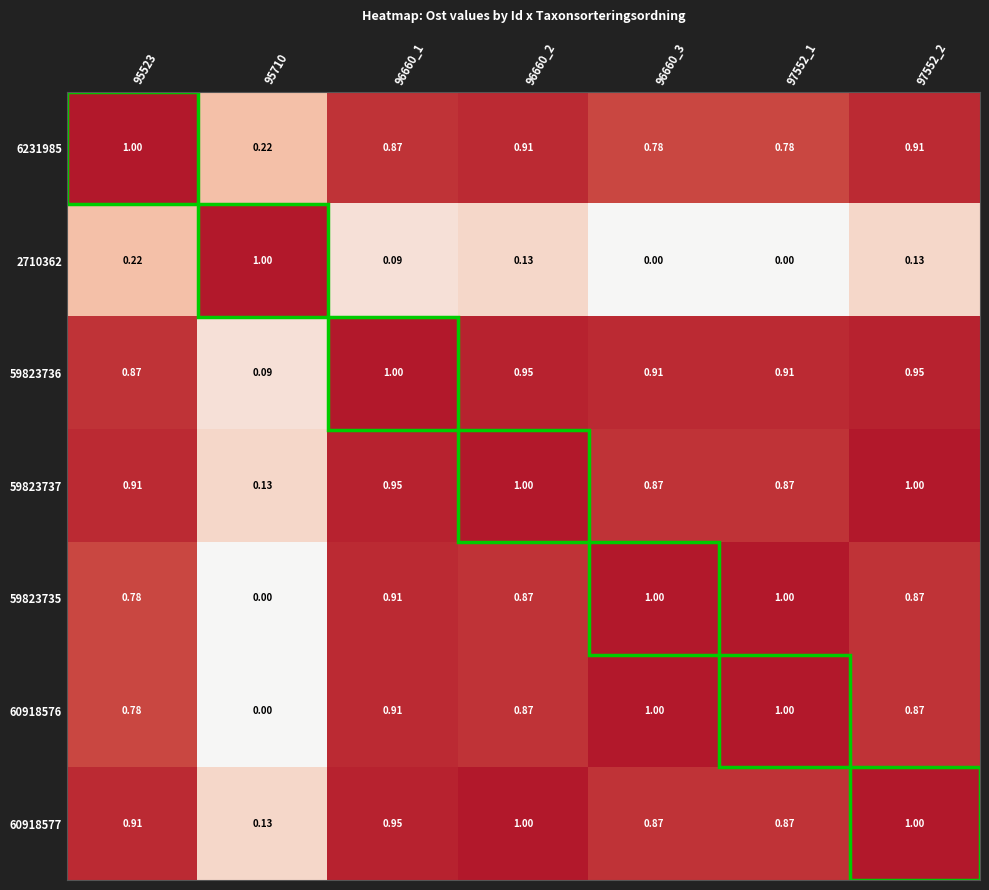

Count the number of data series in this chart.

7